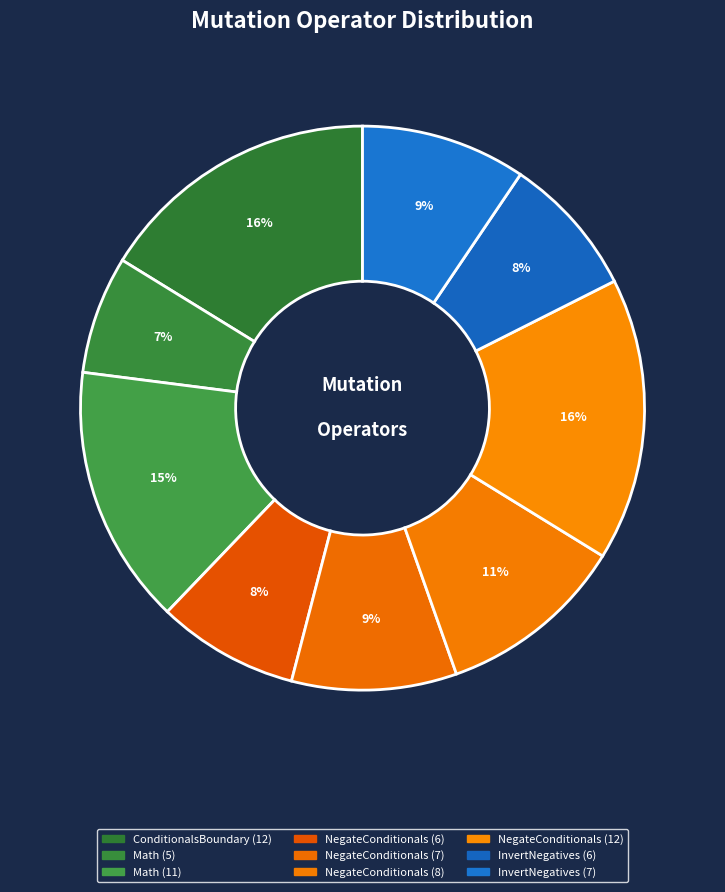

What is the change in value from NegateConditionals (8) to InvertNegatives (7)?

-1